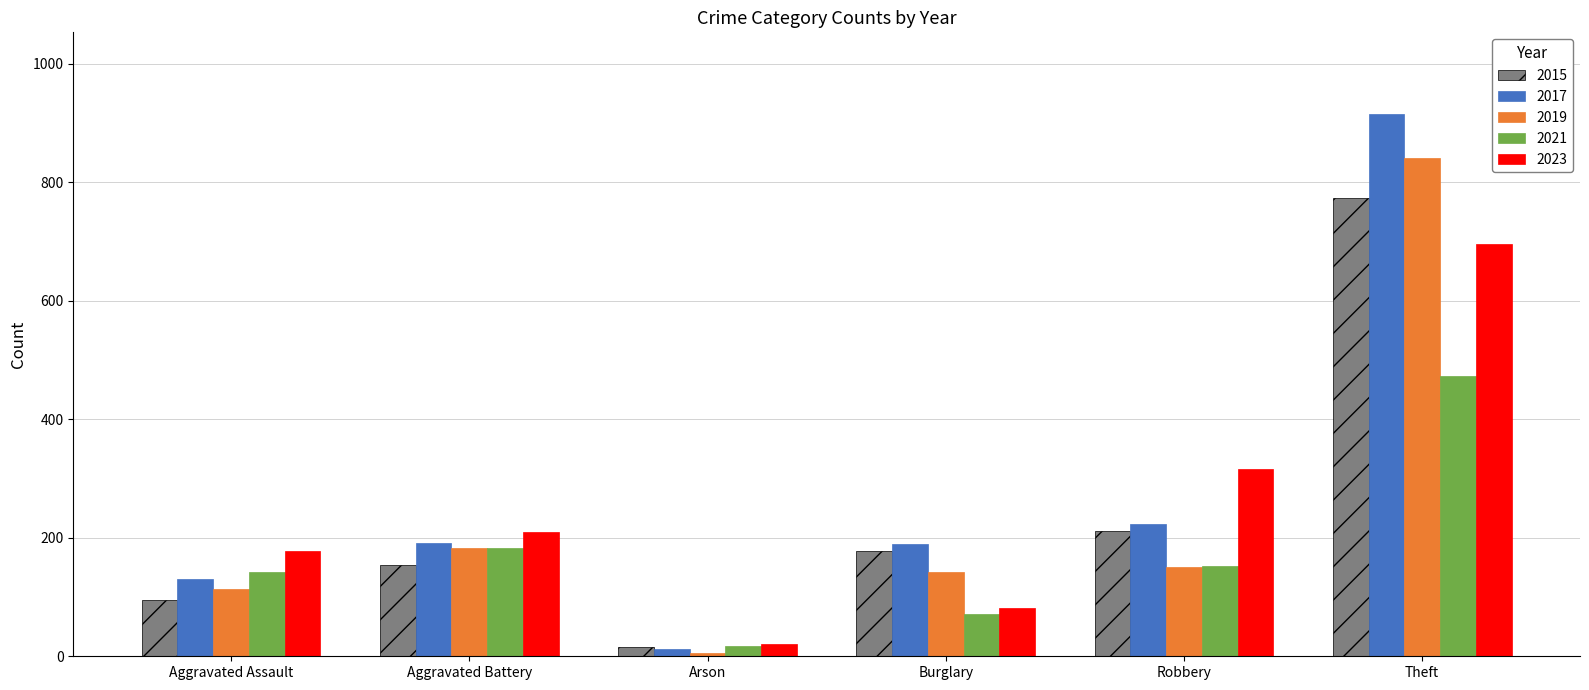

What are all the series names shown in the legend?

2015, 2017, 2019, 2021, 2023